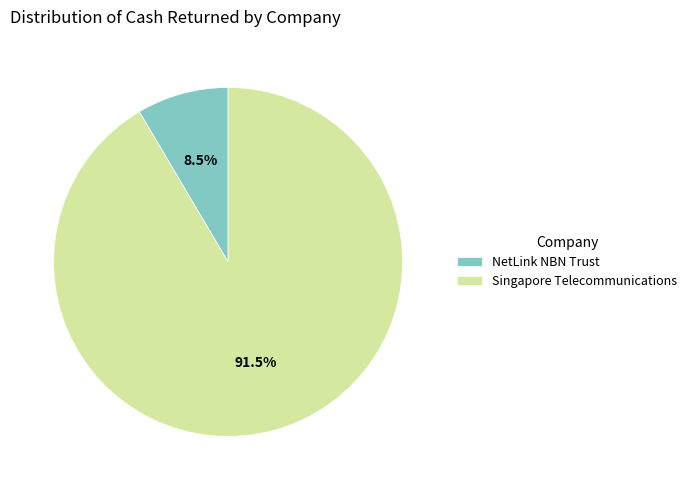

Is the sum of NetLink NBN Trust and Singapore Telecommunications greater than half?

Yes